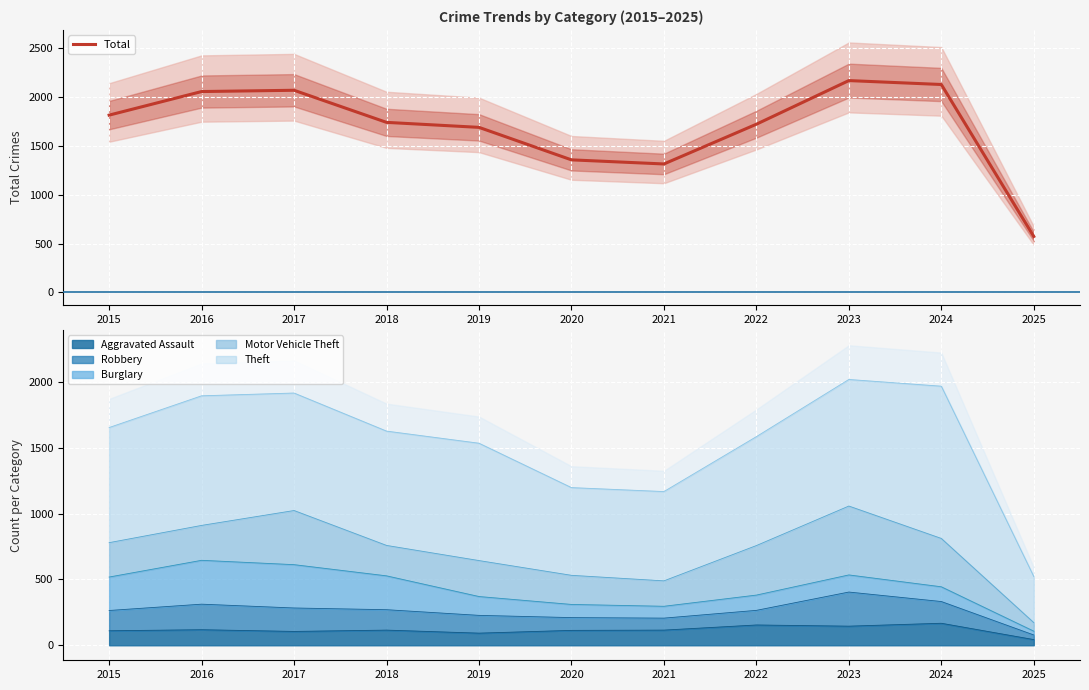

Which category has the lowest value across all series?

2025